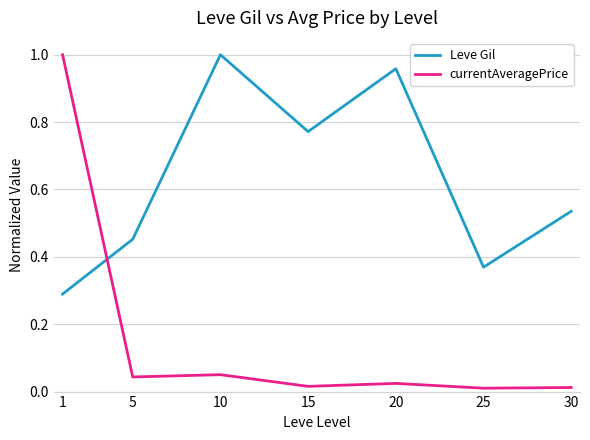

At how many categories does at least one series exceed 0?

7